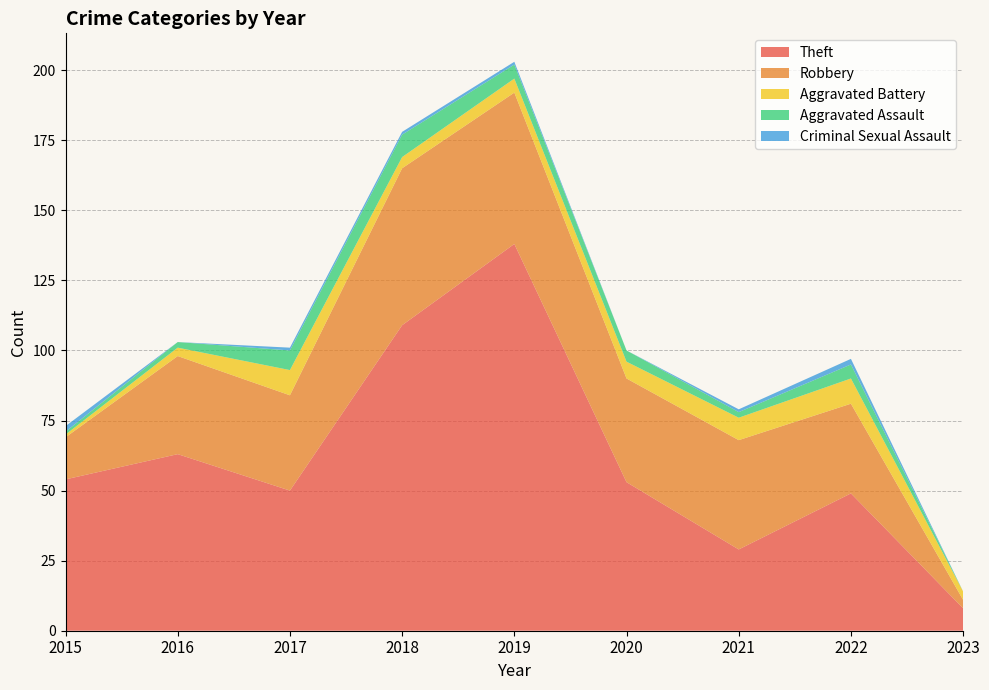

Is the value of Aggravated Battery at 2018 greater than the value of Aggravated Assault at 2021?

Yes